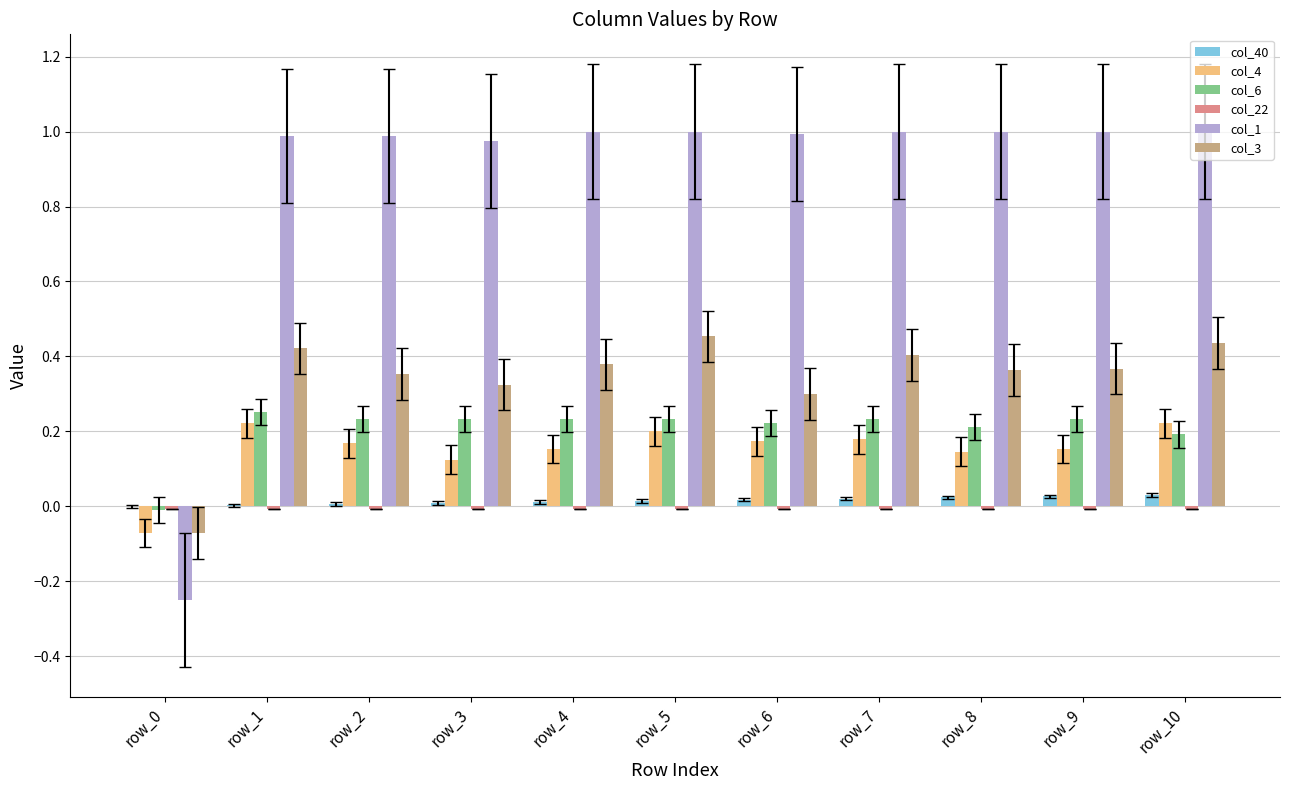

Which series has the largest total across all categories?

col_1